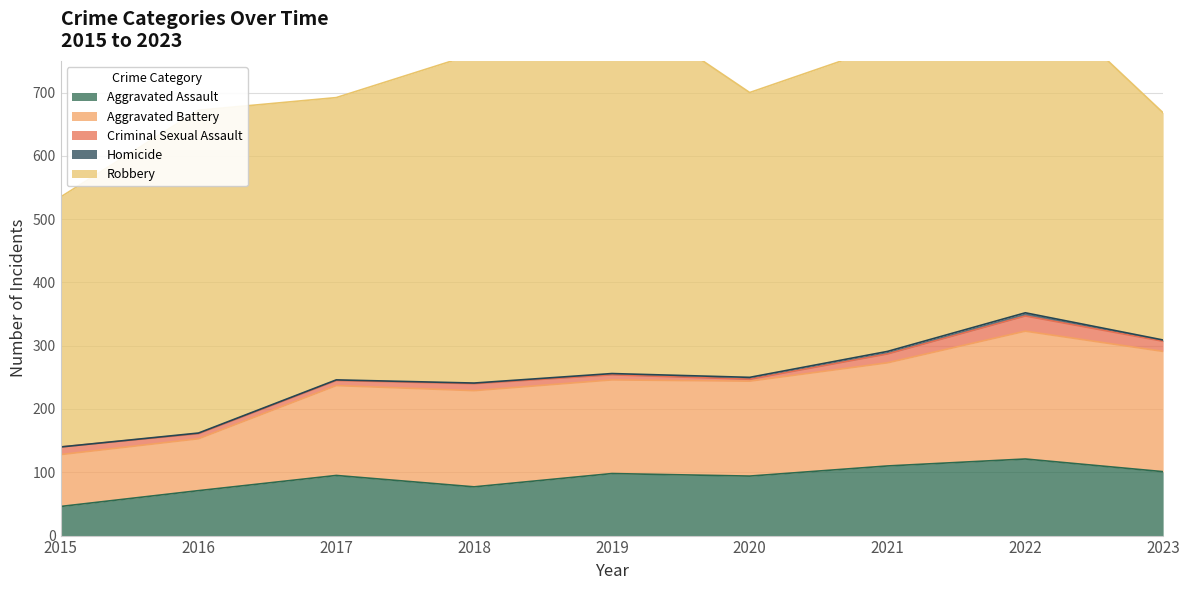

Which series has the largest total across all categories?

Robbery